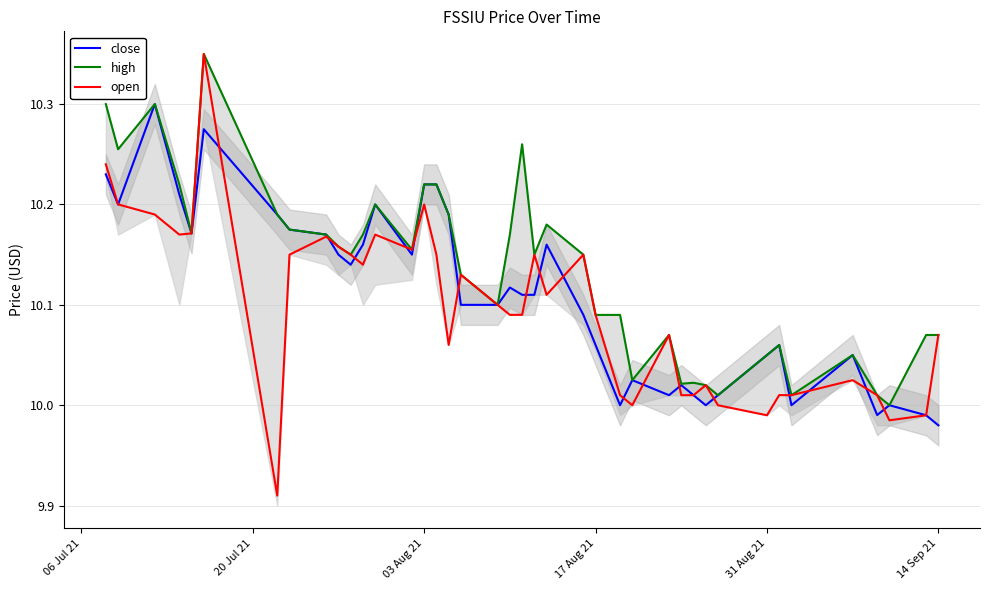

Reading right to left, list all the values displayed in this chart.

close: 10.0	10.0	10.0	10.0	10.1	10.0	10.1	10.1	10.0	10.0	10.0	10.0	10.0	10.0	10.0	10.1	10.1	10.2	10.1	10.1	10.1	10.1	10.1	10.2	10.2	10.2	10.2	10.2	10.2	10.1	10.2	10.2	10.2	10.2	10.3	10.2	10.2	10.3	10.2	10.2
high: 10.1	10.1	10.0	10.0	10.1	10.0	10.1	10.1	10.0	10.0	10.0	10.0	10.1	10.0	10.1	10.1	10.2	10.2	10.2	10.3	10.2	10.1	10.1	10.2	10.2	10.2	10.2	10.2	10.2	10.2	10.2	10.2	10.2	10.2	10.3	10.2	10.2	10.3	10.3	10.3
open: 10.1	10.0	10.0	10.0	10.0	10.0	10.0	10.0	10.0	10.0	10.0	10.0	10.1	10.0	10.0	10.1	10.2	10.1	10.2	10.1	10.1	10.1	10.1	10.1	10.2	10.2	10.2	10.2	10.1	10.2	10.2	10.2	10.2	9.9	10.3	10.2	10.2	10.2	10.2	10.2